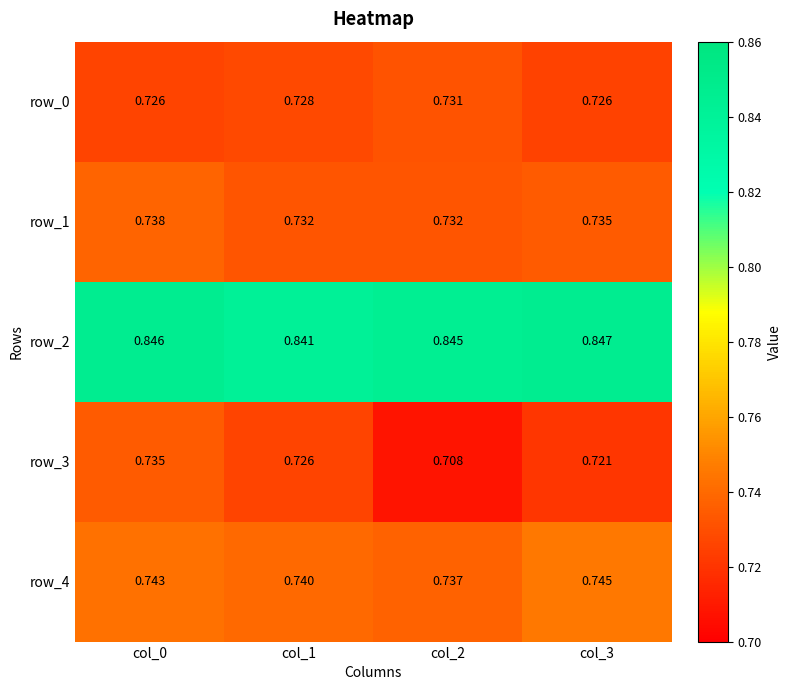

Is the value of row_2 at col_1 greater than the value of row_0 at col_0?

Yes